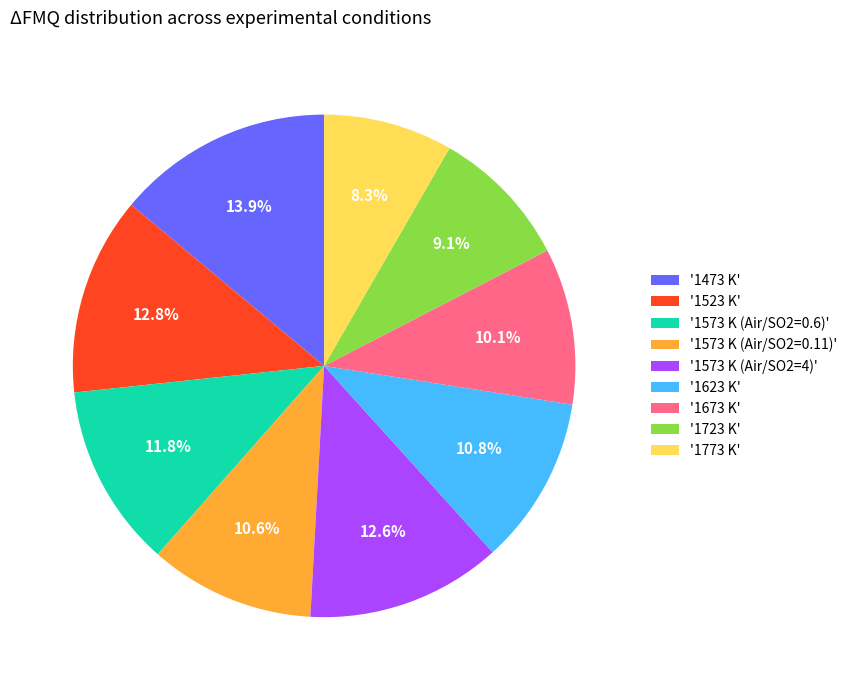

Between '1523 K' and '1673 K', which is larger?

'1523 K'